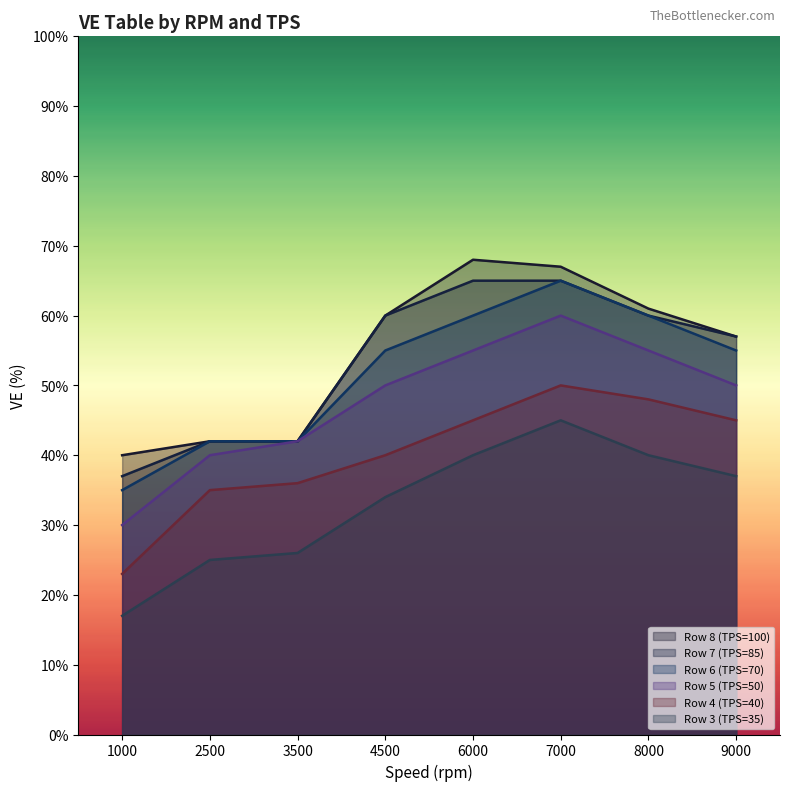

The Row 8 (TPS=100) series shows 40 at 1000. True or false?

True